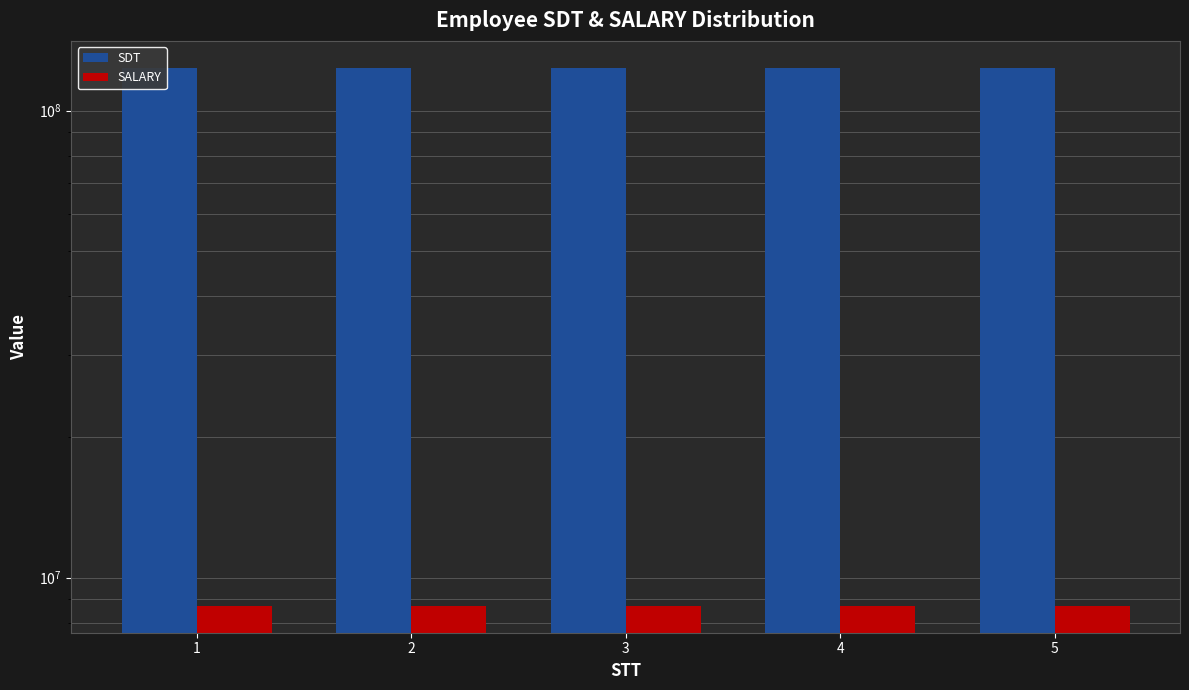

The value of SALARY at 5 is 8700000. True or false?

True